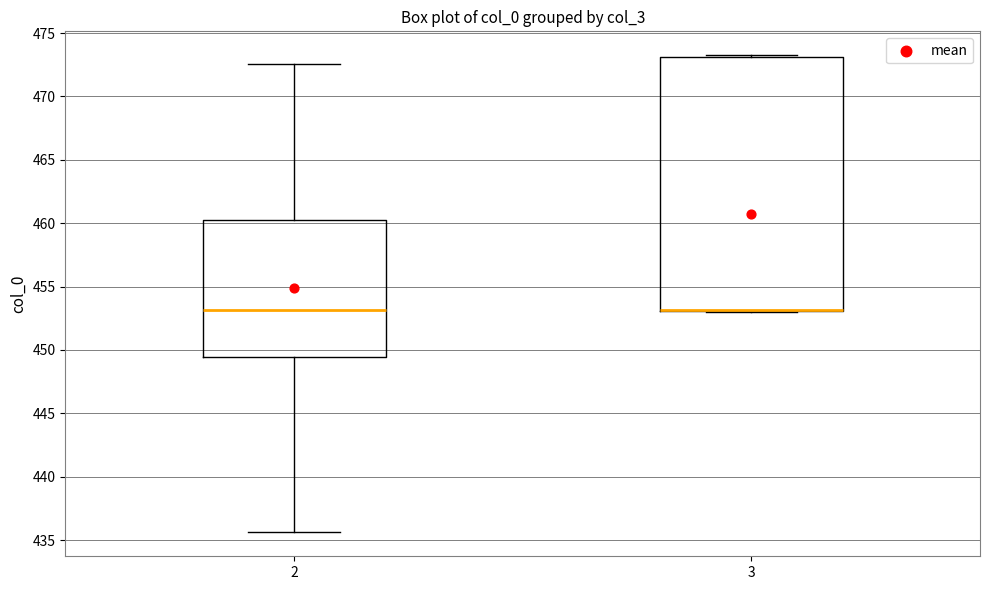

Reading left to right, transcribe this box plot: for each box, give where its median line is, the range the box spans, and where its two whiskers end, as read against the y-axis. The values are not printed on the chart, so give them approximately, as read against the axis.

2: median 453.0, box 449.5 to 460.5, whiskers 435.5 to 472.5
3: median 453.0 (drawn on the box's lower edge), box 453.0 to 473.0, whiskers 453.0 to 473.5